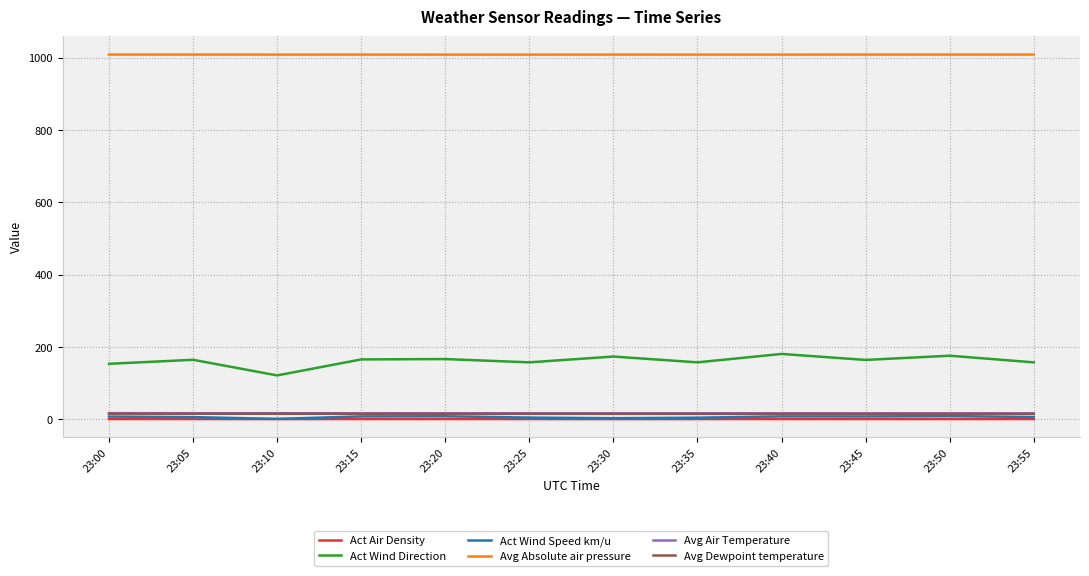

True or false: Act Air Density and Act Wind Direction cross at least once.

False